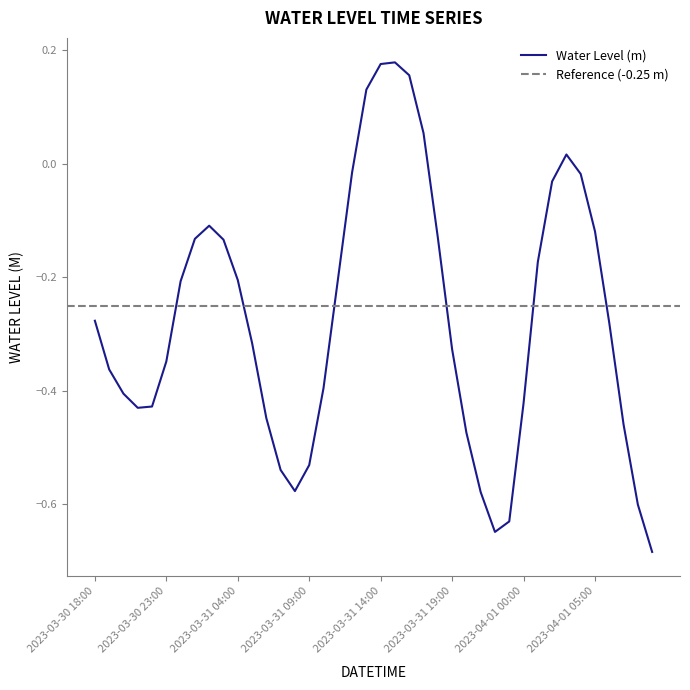

List the labels in order of value, smallest first.

2023-04-01 09:00, 2023-03-31 22:00, 2023-03-31 23:00, 2023-04-01 08:00, 2023-03-31 21:00, 2023-03-31 08:00, 2023-03-31 07:00, 2023-03-31 09:00, 2023-03-31 20:00, 2023-04-01 07:00, 2023-03-31 06:00, 2023-03-30 21:00, 2023-03-30 22:00, 2023-04-01 00:00, 2023-03-30 20:00, 2023-03-31 10:00, 2023-03-30 19:00, 2023-03-30 23:00, 2023-03-31 19:00, 2023-03-31 05:00, 2023-04-01 06:00, 2023-03-30 18:00, 2023-03-31 00:00, 2023-03-31 11:00, 2023-03-31 04:00, 2023-04-01 01:00, 2023-03-31 03:00, 2023-03-31 01:00, 2023-03-31 18:00, 2023-04-01 05:00, 2023-03-31 02:00, 2023-04-01 02:00, 2023-04-01 04:00, 2023-03-31 12:00, 2023-04-01 03:00, 2023-03-31 17:00, 2023-03-31 13:00, 2023-03-31 16:00, 2023-03-31 14:00, 2023-03-31 15:00